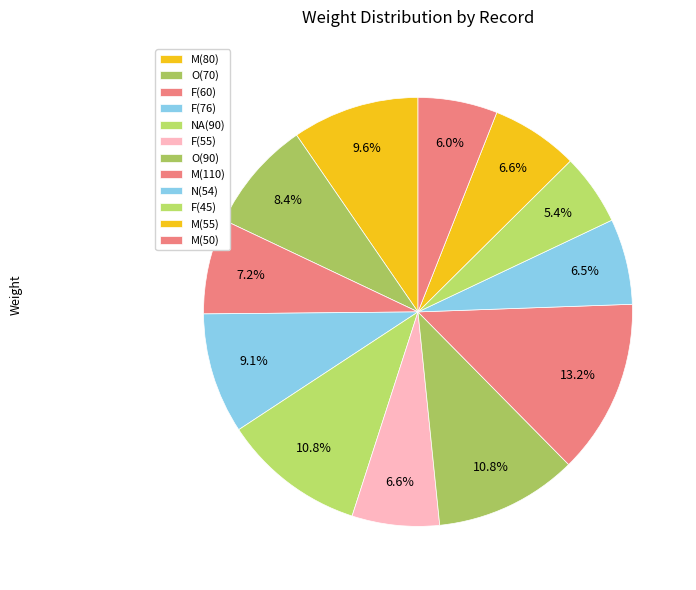

What percentage do F(76) and F(60) together represent?

16.3%